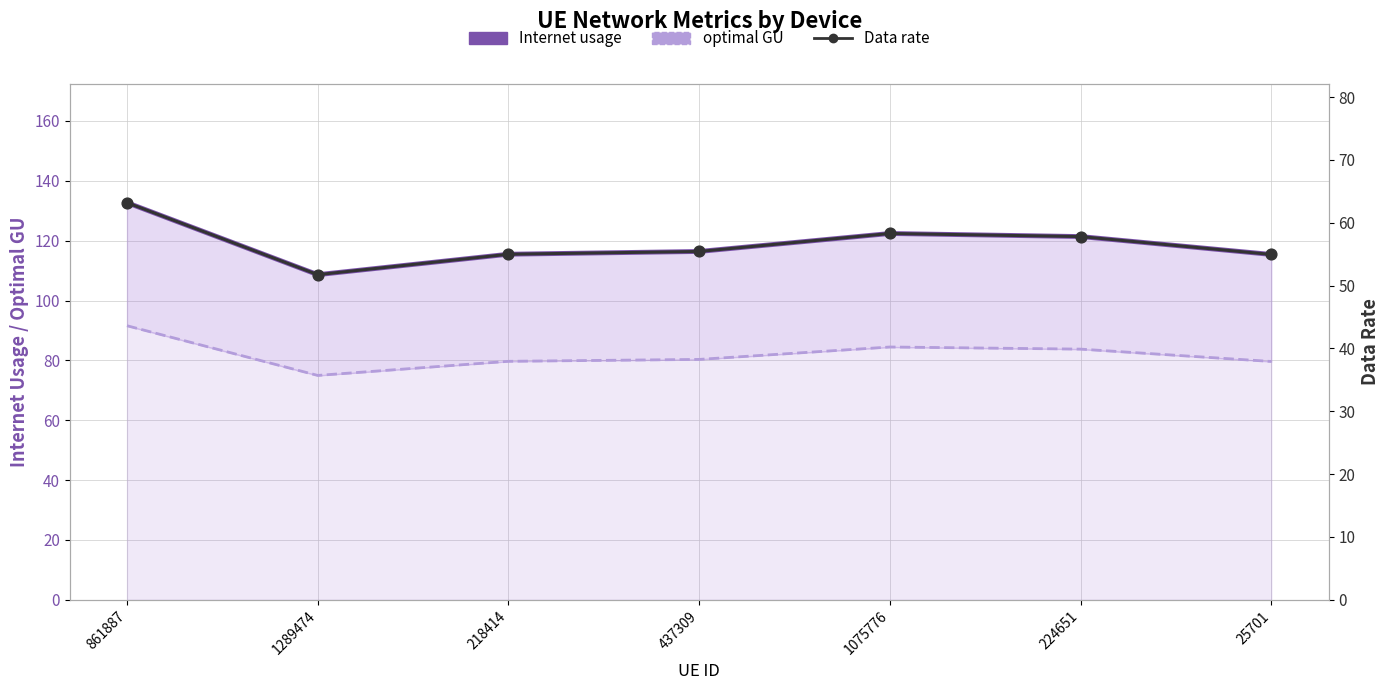

Which series reaches the maximum Y coordinate?

Internet usage